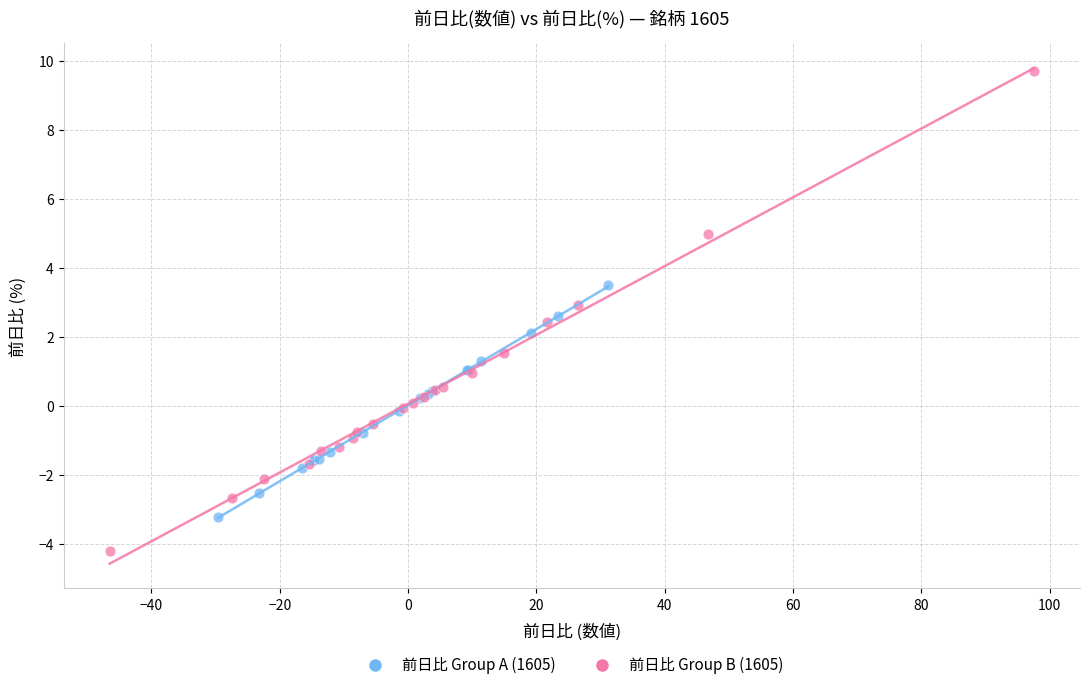

Which series has the largest Y range (max minus min)?

前日比 Group B (1605)